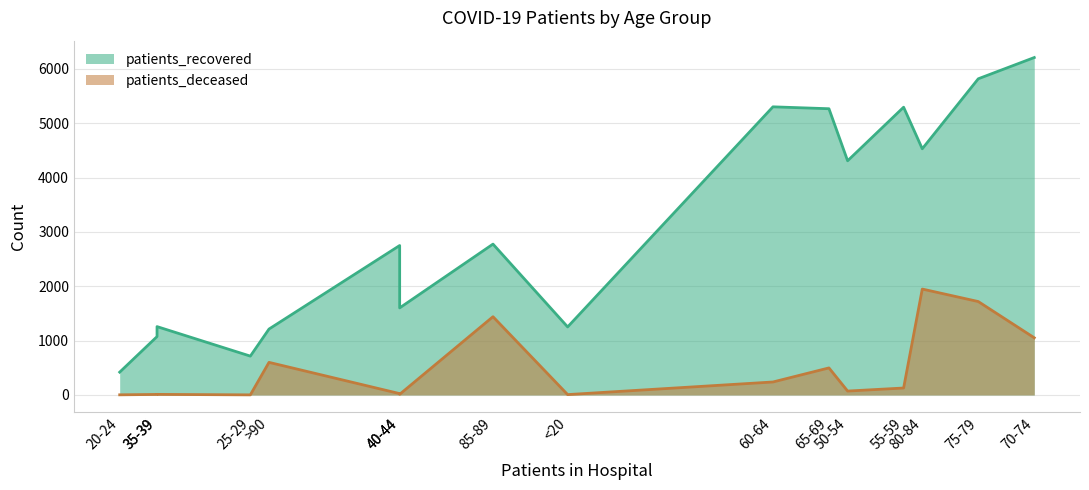

What are all the series names shown in the legend?

patients_recovered, patients_deceased